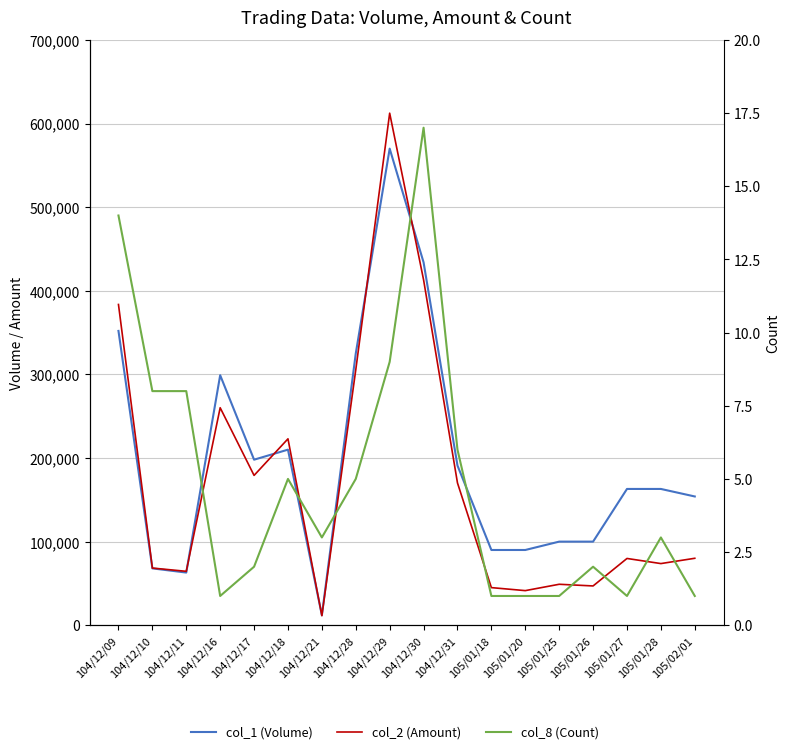

Which series changed the most between 104/12/21 and 105/01/27?

col_1 (Volume)